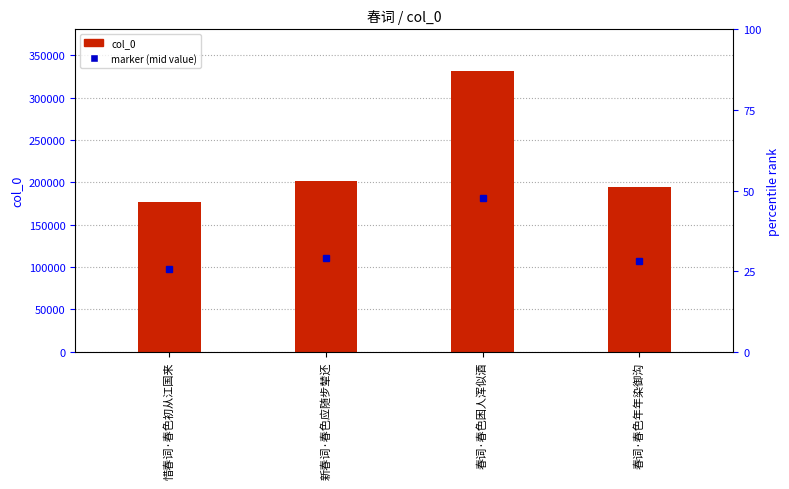

Which label corresponds to the largest value in the chart?

春词·春色困人浑似酒